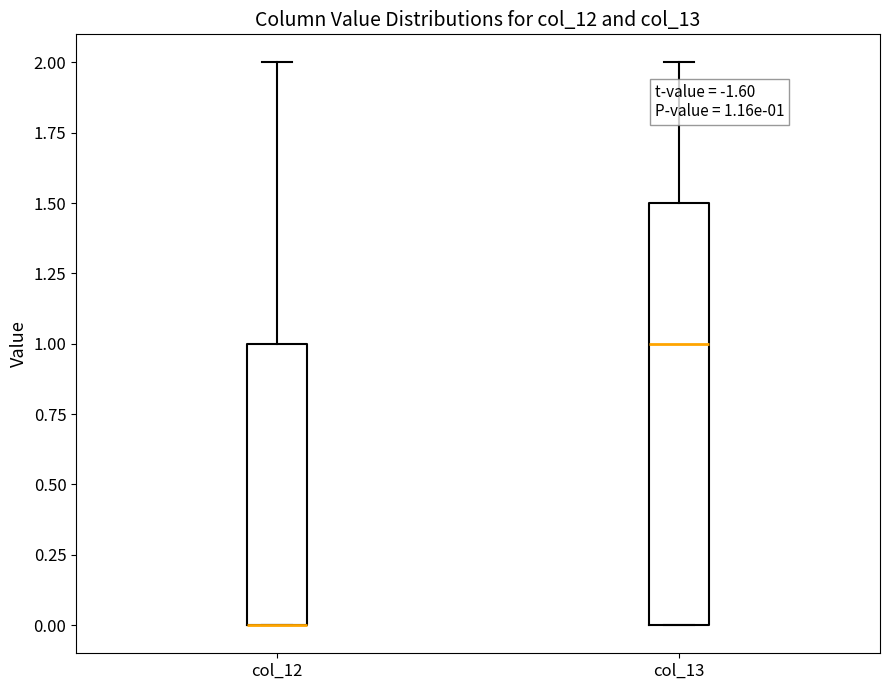

Which box is the tallest, from its lower edge to its upper edge?

col_13